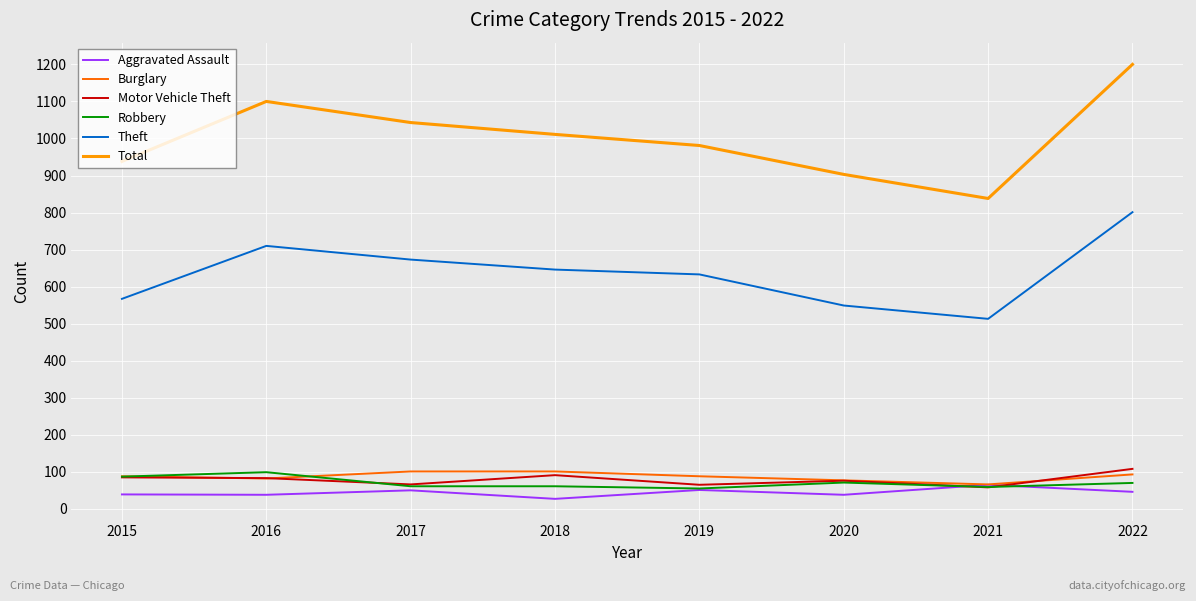

At which category is the sum across all series the highest?

2022